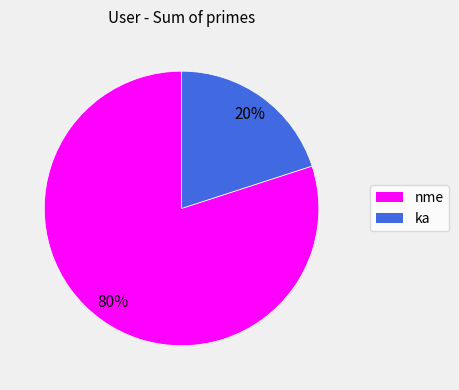

Does ka represent more than half of the total?

No